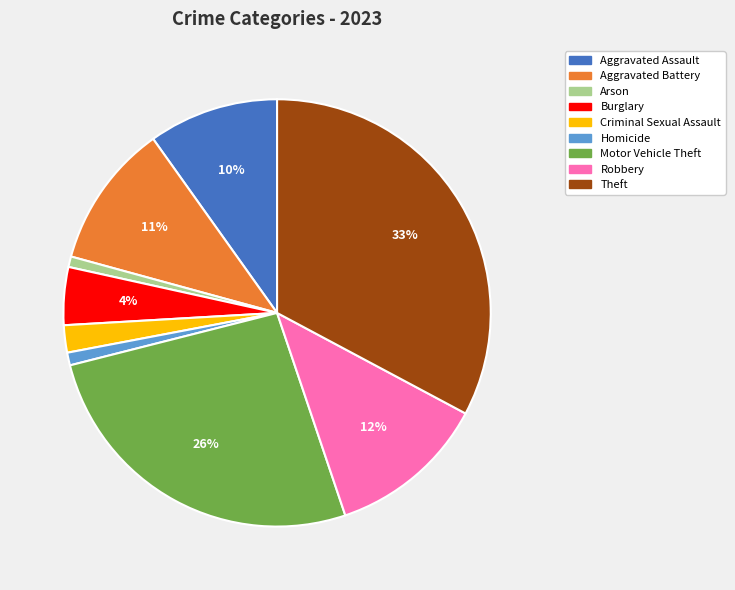

Which has a higher value, Burglary or Robbery?

Robbery